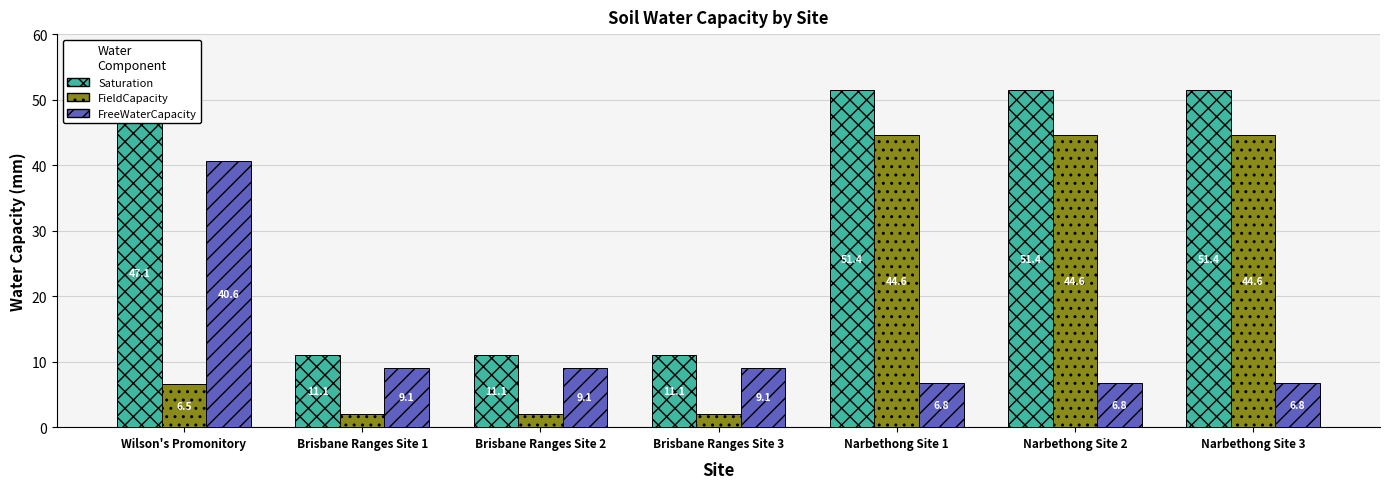

At how many categories does at least one series exceed 22?

4